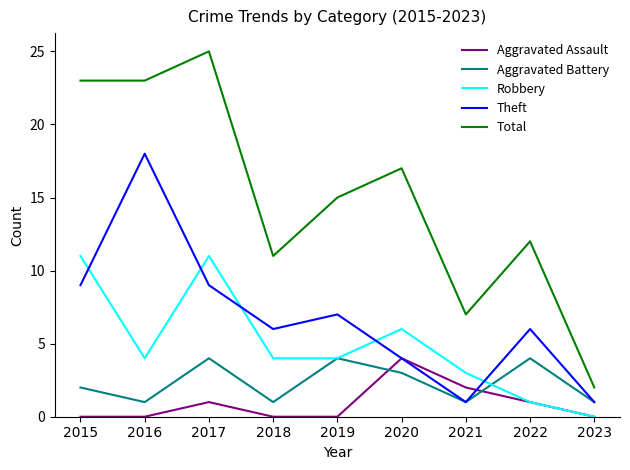

True or false: Total has a value of 25 at 2017.

True